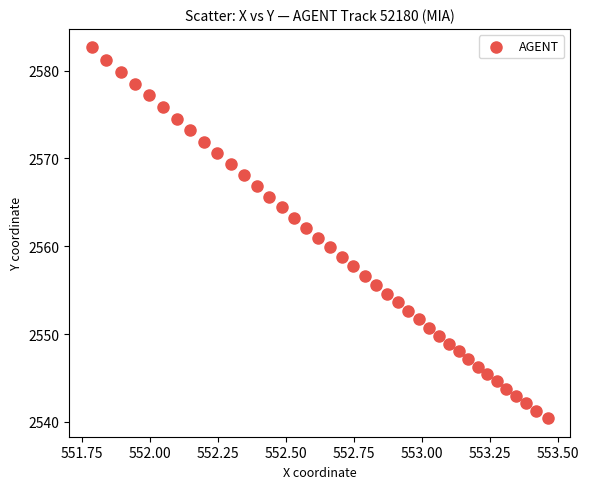

What is the range of Y values (max minus min)?

42.2